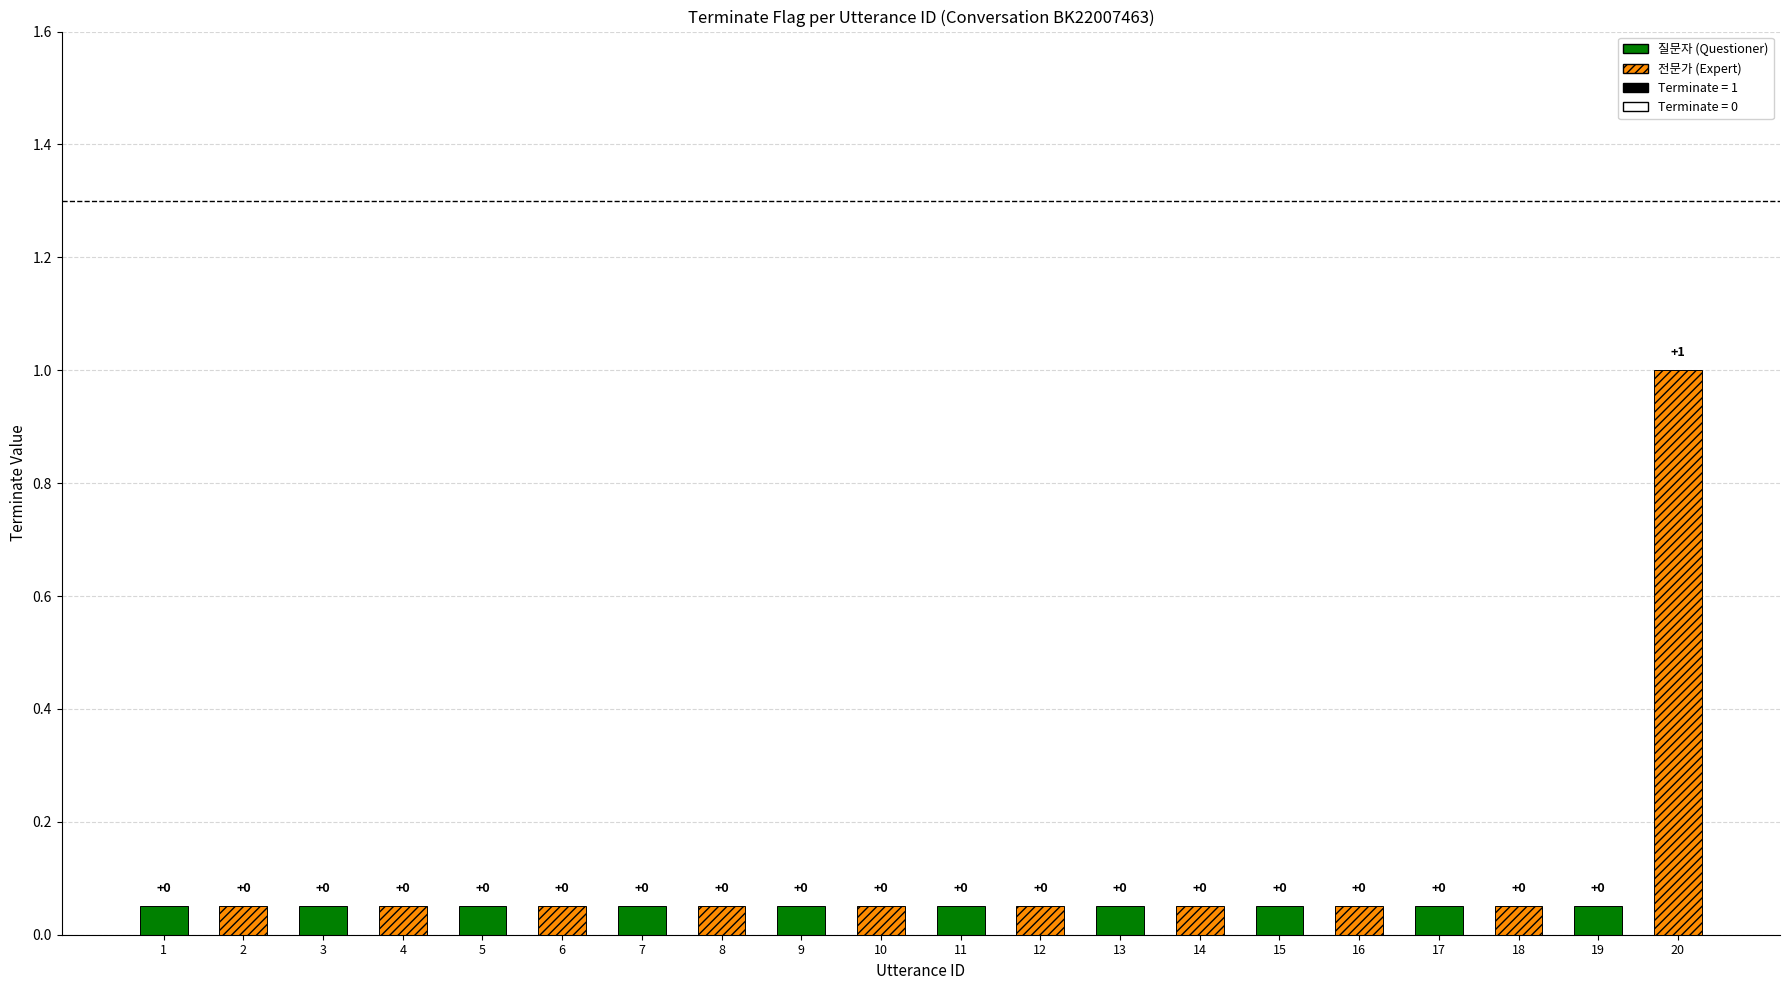

Count the number of data series in this chart.

1